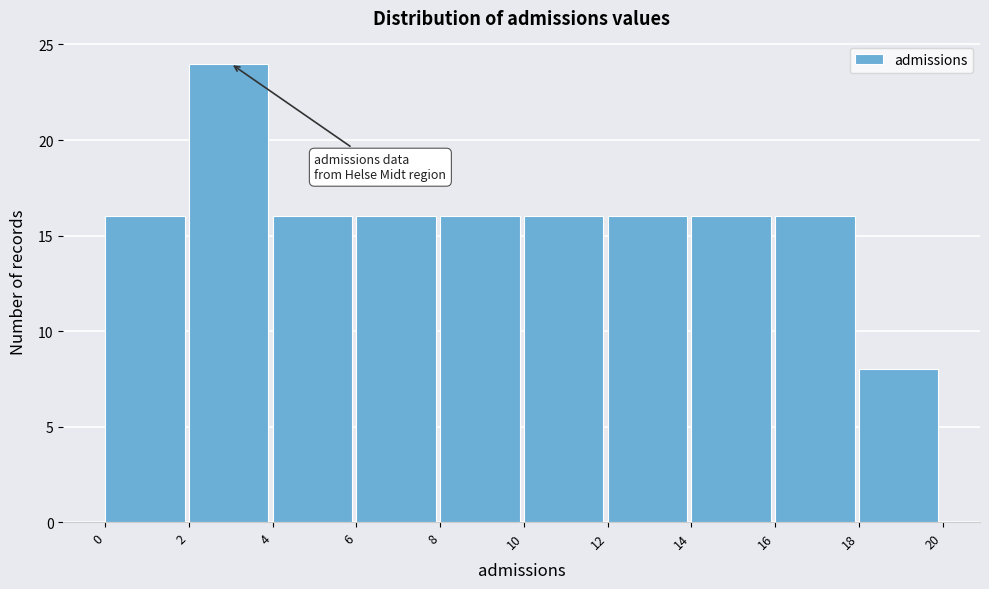

Which range on the x-axis has the tallest bar?

2 to 4